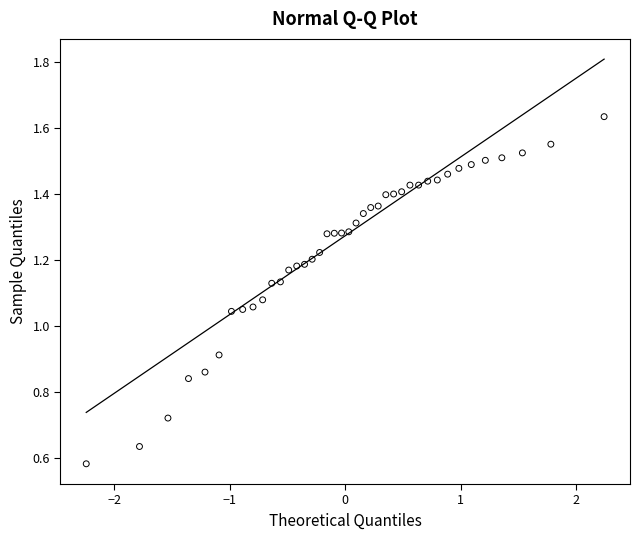

What is the range of X values (max minus min)?

4.5